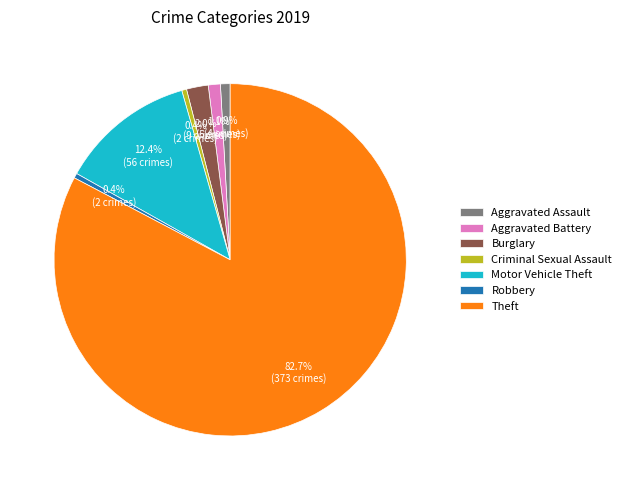

To the nearest percent, what is the difference between the Burglary and Motor Vehicle Theft slice percentages?

10%